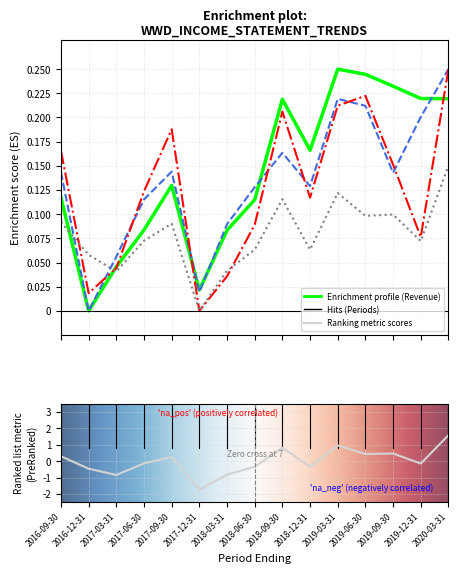

True or false: Operating Income or Loss and Total Revenue intersect in this chart.

True